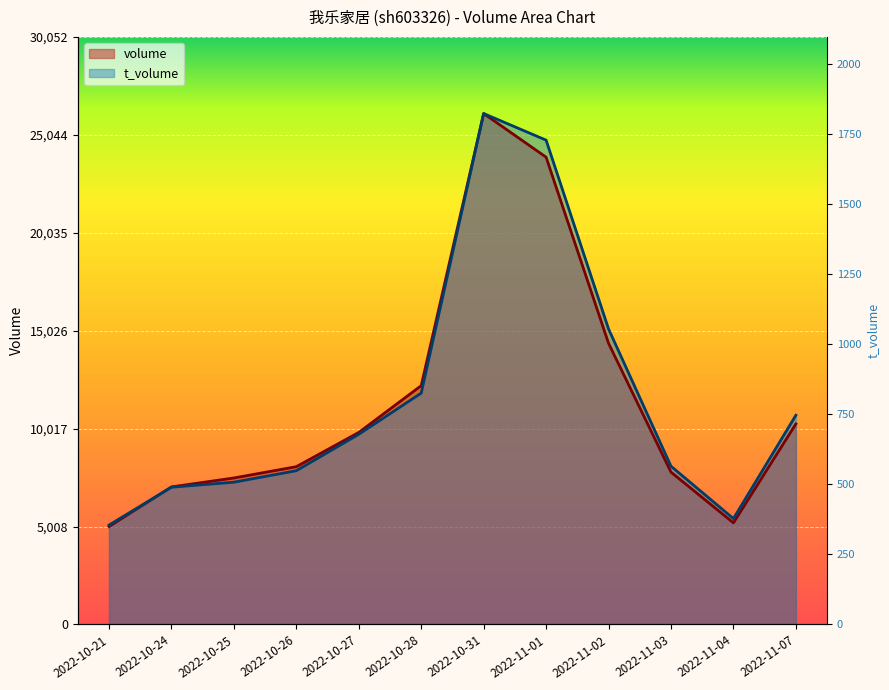

True or false: t_volume and volume intersect in this chart.

True